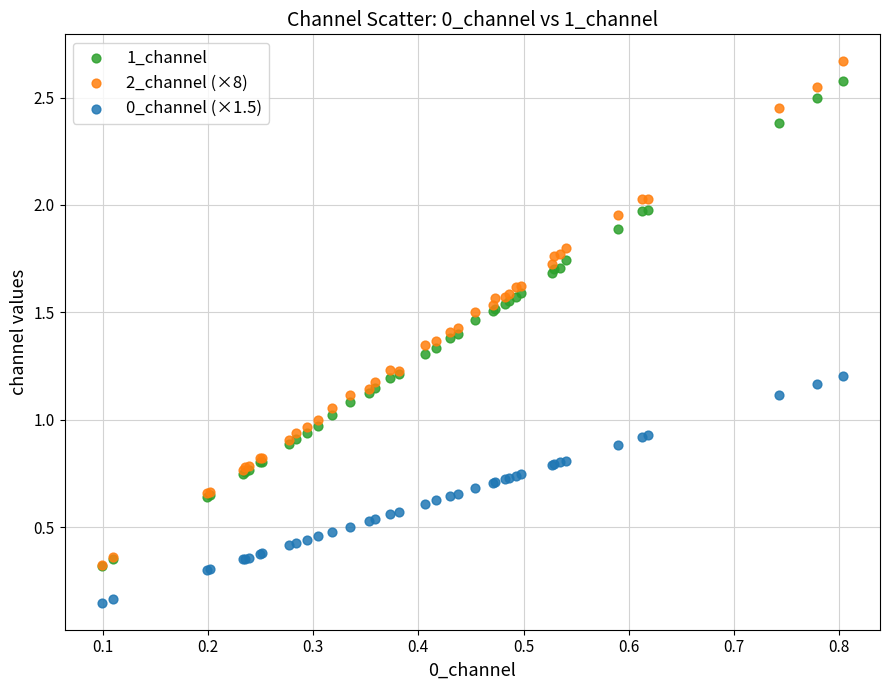

What are all the series names shown in the legend?

1_channel, 2_channel (×8), 0_channel (×1.5)